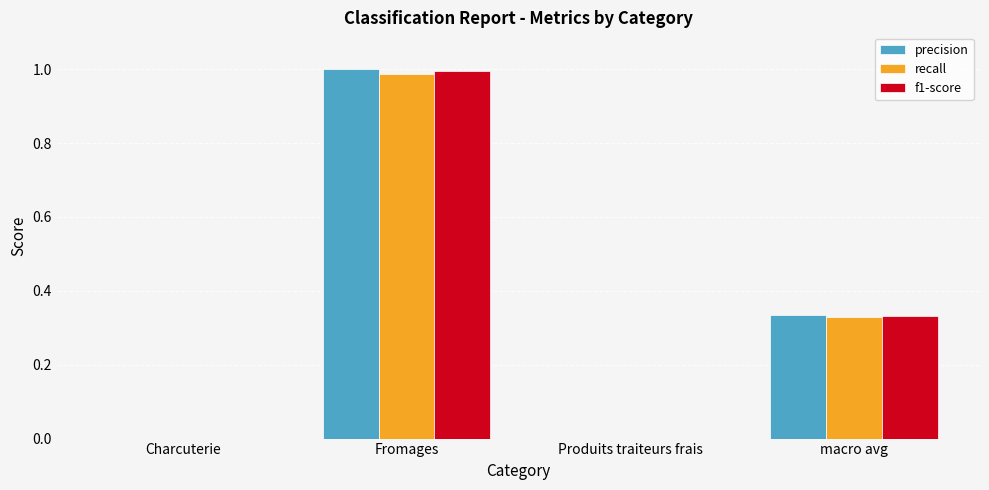

The value of recall at Fromages is 1.0. True or false?

True